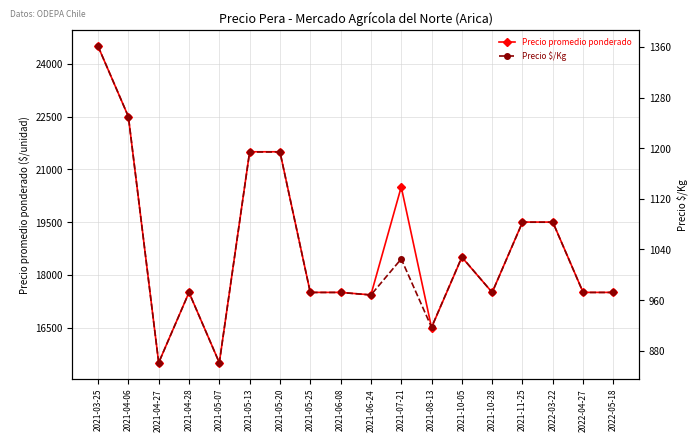

True or false: Precio $/Kg has a value of 1083 at 2022-03-22.

True